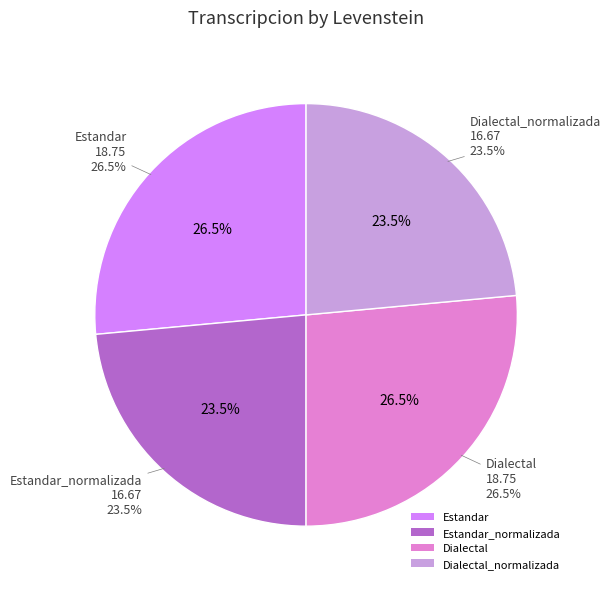

What is the change in value from Estandar to Estandar_normalizada?

-2.1